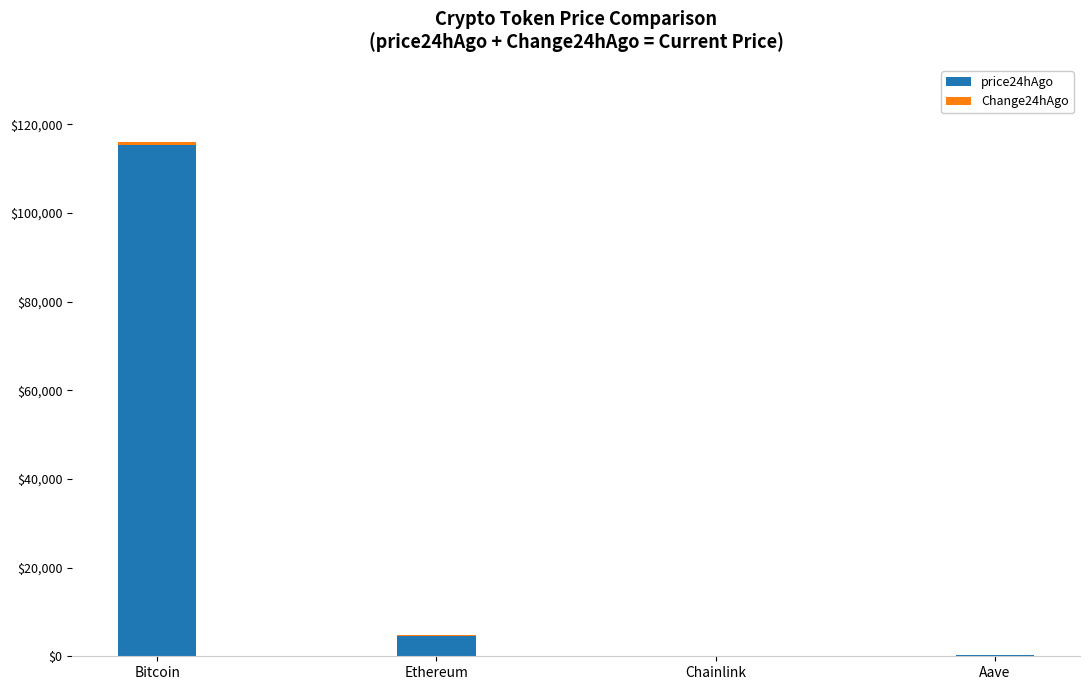

What is the sum of all Change24hAgo values?

1008.4